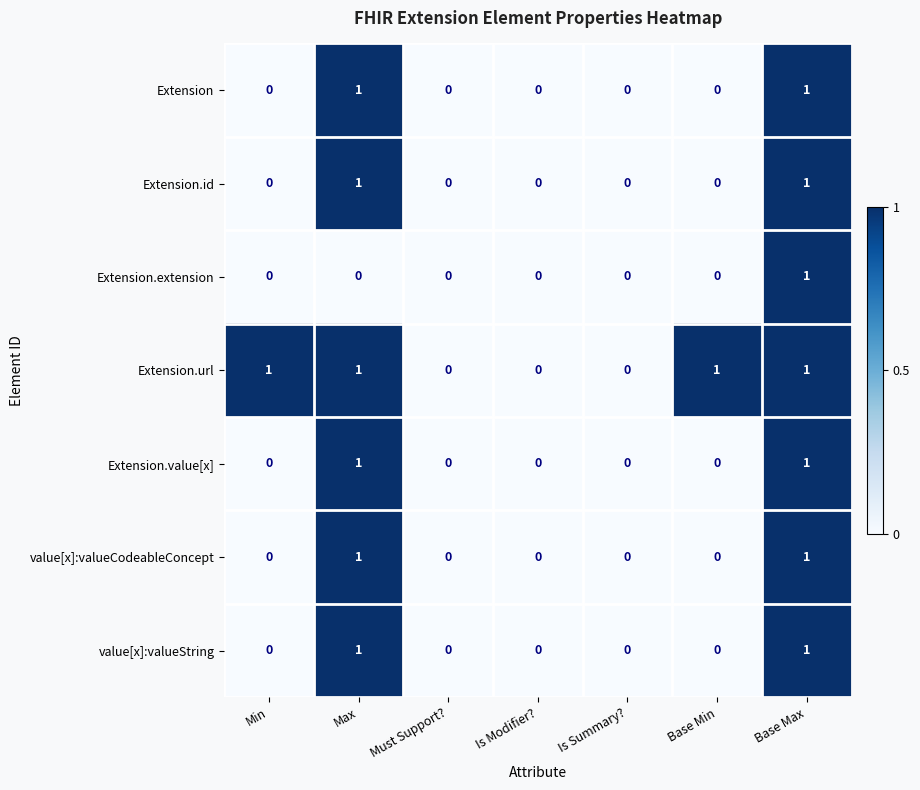

Which series has the largest total across all categories?

Extension.url